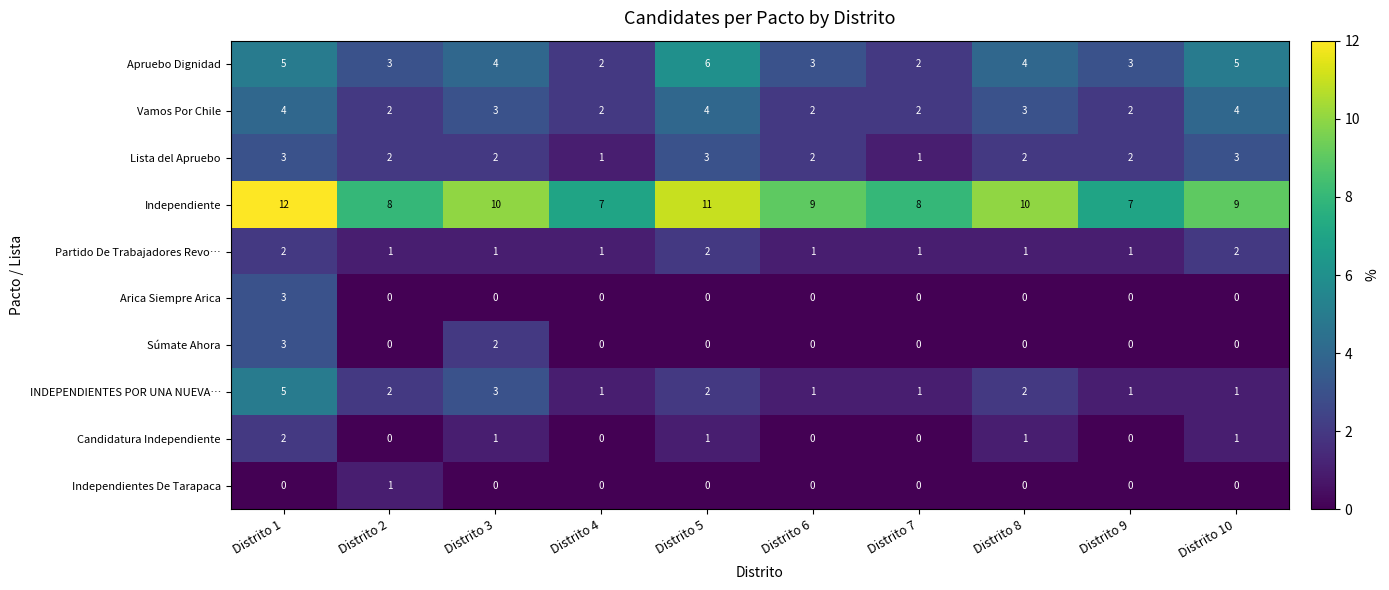

At how many categories does at least one series exceed 6?

10